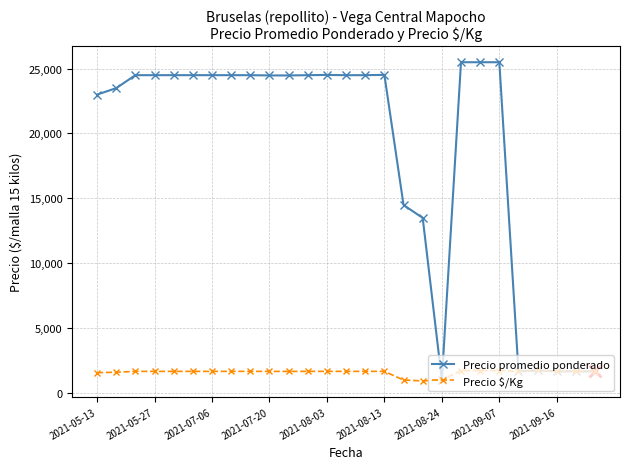

List the series in order of their peak value, lowest first.

Precio $/Kg, Precio promedio ponderado